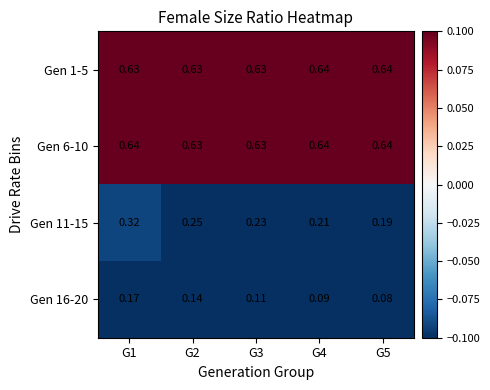

Is the value of Gen 16-20 at G4 greater than the value of Gen 6-10 at G4?

No